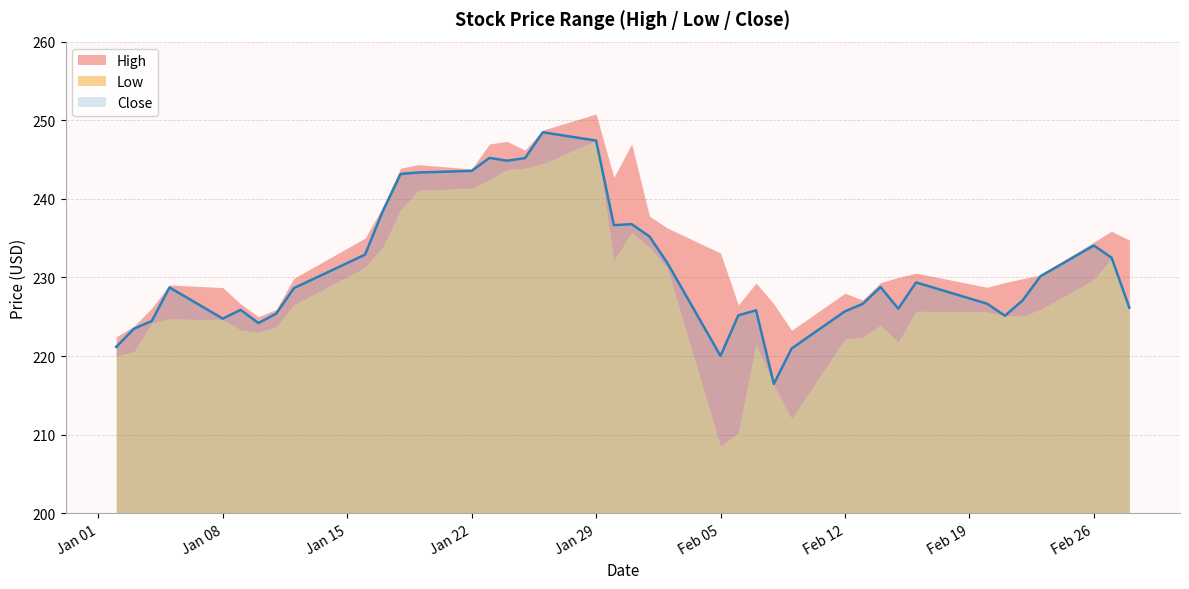

How many categories are shown in the chart?

40